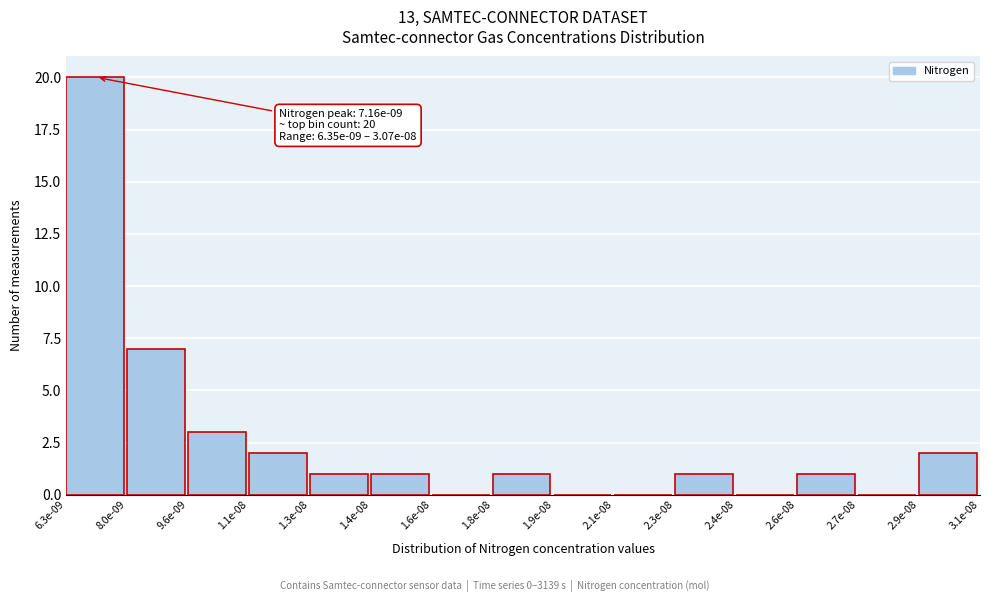

Reading left to right, what are all the values shown in this chart?

6.3e-09=20	8.0e-09=7	9.6e-09=3	1.1e-08=2	1.3e-08=1	1.4e-08=1	1.6e-08=0	1.8e-08=1	1.9e-08=0	2.1e-08=0	2.3e-08=1	2.4e-08=0	2.6e-08=1	2.7e-08=0	2.9e-08=2